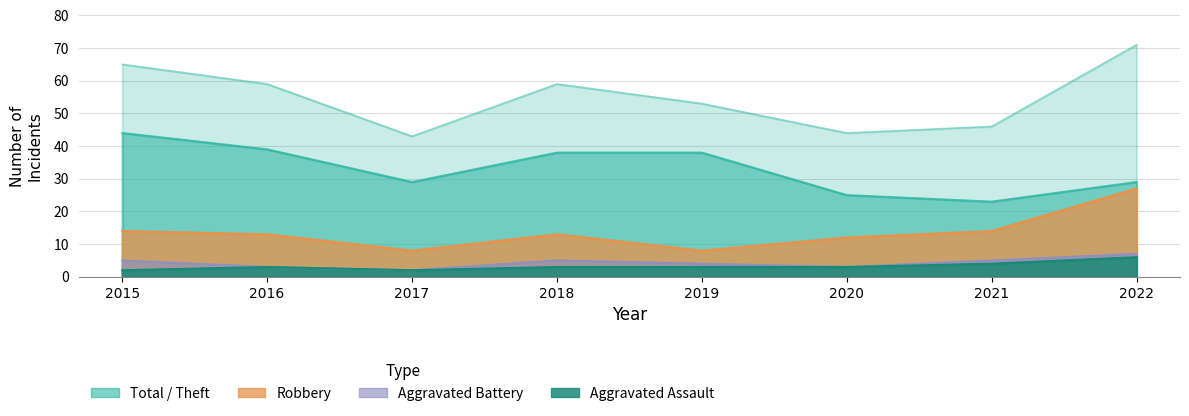

List the labels in order of Total value, largest first.

2022, 2015, 2016, 2018, 2019, 2021, 2020, 2017